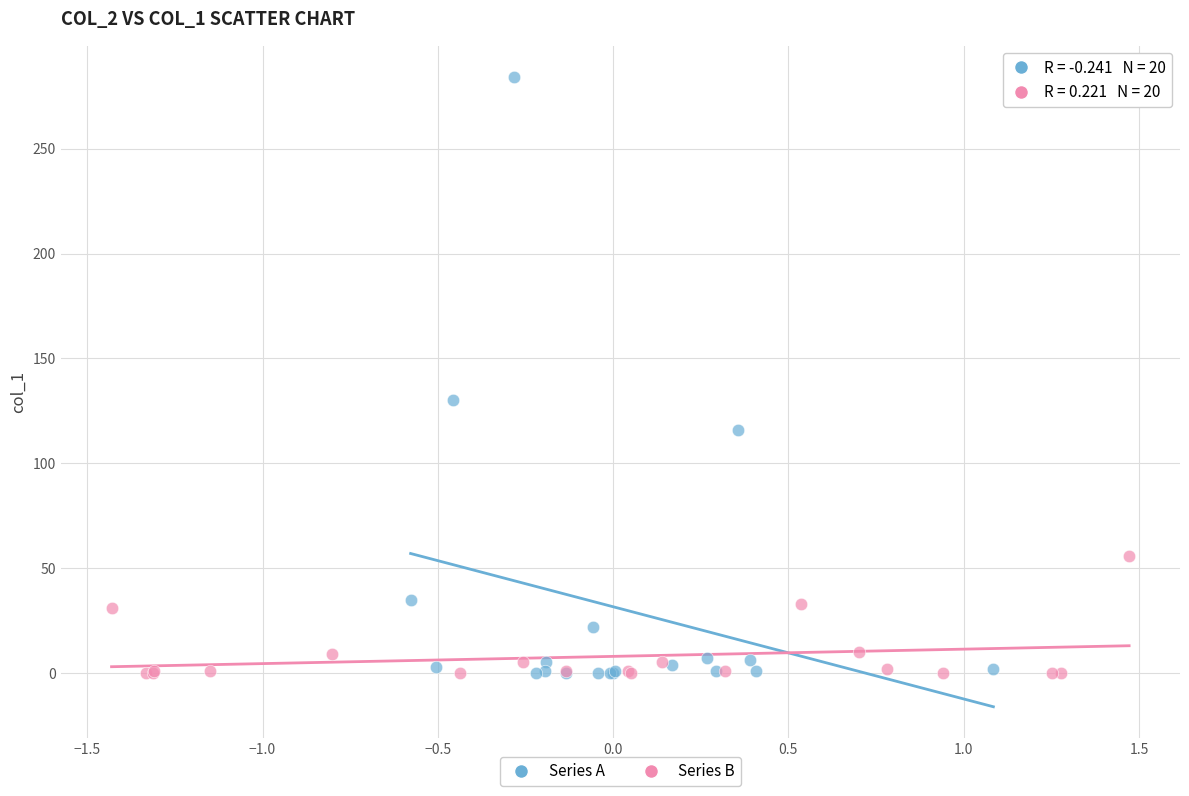

Which series contains the highest Y value?

Series A